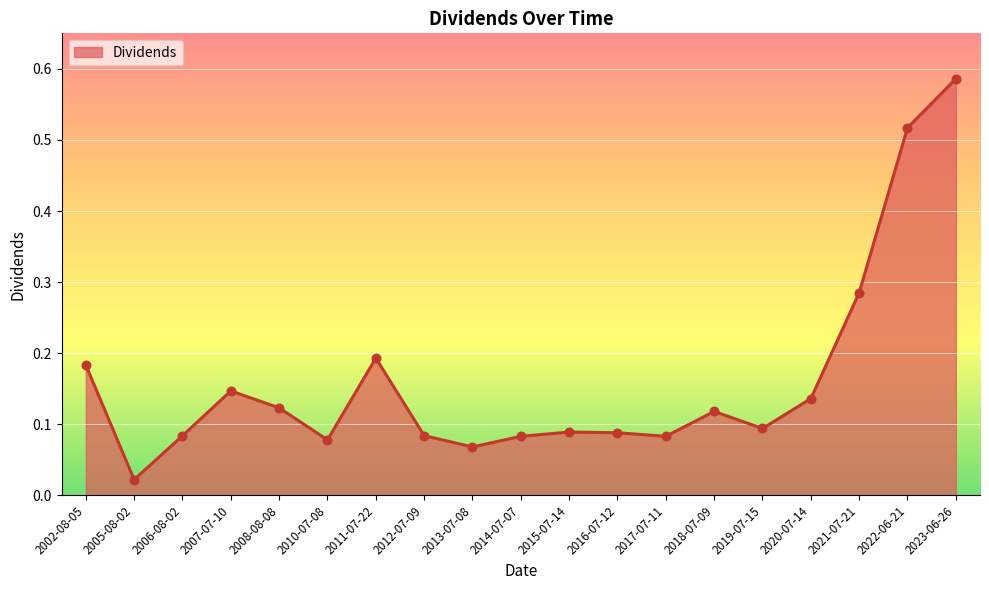

Which has a higher value, 2021-07-21 or 2006-08-02?

2021-07-21